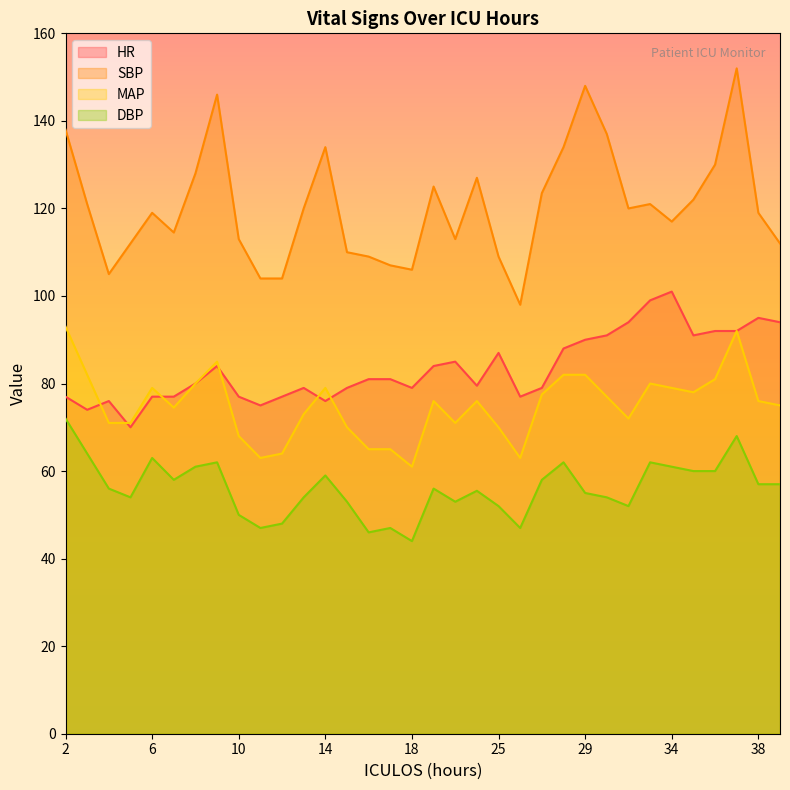

Reading left to right, extract all data points from this chart.

HR: 2=77.0	3=74.0	4=76.0	5=70.0	6=77.0	7=77.0	8=80.0	9=84.0	10=77.0	11=75.0	12=77.0	13=79.0	14=76.0	15=79.0	16=81.0	17=81.0	18=79.0	19=84.0	20=85.0	24=79.5	25=87.0	26=77.0	27=79.0	28=88.0	29=90.0	30=91.0	32=94.0	33=99.0	34=101.0	35=91.0	36=92.0	37=92.0	38=95.0	39=94.0
SBP: 2=138.0	3=121.0	4=105.0	5=112.0	6=119.0	7=114.5	8=128.0	9=146.0	10=113.0	11=104.0	12=104.0	13=120.0	14=134.0	15=110.0	16=109.0	17=107.0	18=106.0	19=125.0	20=113.0	24=127.0	25=109.0	26=98.0	27=123.5	28=134.0	29=148.0	30=137.0	32=120.0	33=121.0	34=117.0	35=122.0	36=130.0	37=152.0	38=119.0	39=112.0
MAP: 2=93.0	3=82.0	4=71.0	5=71.0	6=79.0	7=74.5	8=80.0	9=85.0	10=68.0	11=63.0	12=64.0	13=73.0	14=79.0	15=70.0	16=65.0	17=65.0	18=61.0	19=76.0	20=71.0	24=76.0	25=70.0	26=63.0	27=77.5	28=82.0	29=82.0	30=77.0	32=72.0	33=80.0	34=79.0	35=78.0	36=81.0	37=92.0	38=76.0	39=75.0
DBP: 2=72.0	3=64.0	4=56.0	5=54.0	6=63.0	7=58.0	8=61.0	9=62.0	10=50.0	11=47.0	12=48.0	13=54.0	14=59.0	15=53.0	16=46.0	17=47.0	18=44.0	19=56.0	20=53.0	24=55.5	25=52.0	26=47.0	27=58.0	28=62.0	29=55.0	30=54.0	32=52.0	33=62.0	34=61.0	35=60.0	36=60.0	37=68.0	38=57.0	39=57.0